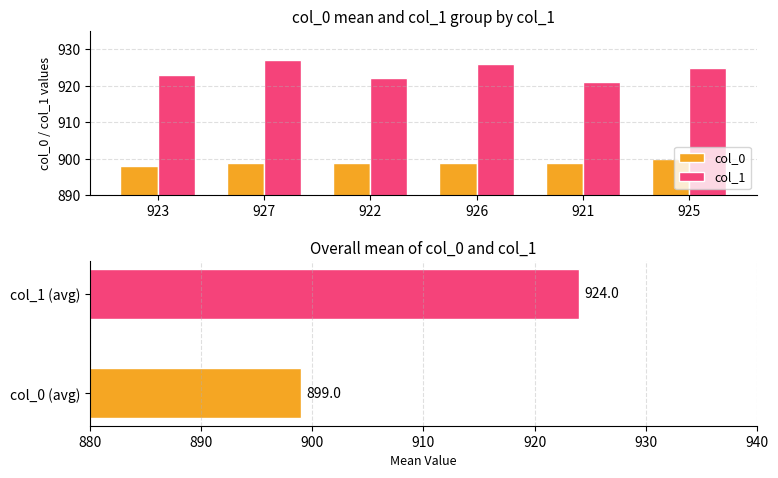

Reading left to right, list all the values displayed in this chart.

col_0: 923=898	927=899	922=899	926=899	921=899	925=900
col_1: 923=923	927=927	922=922	926=926	921=921	925=925